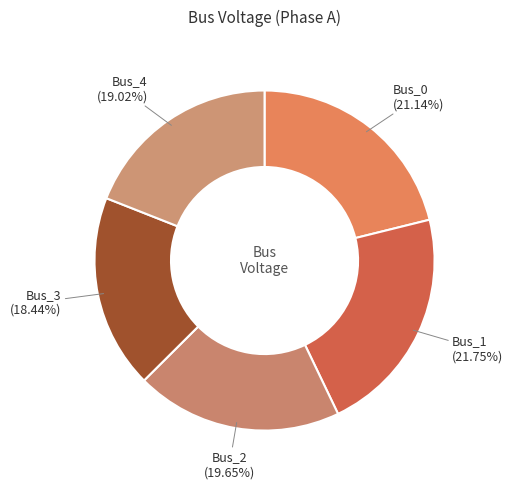

How many slices are in this pie chart?

5